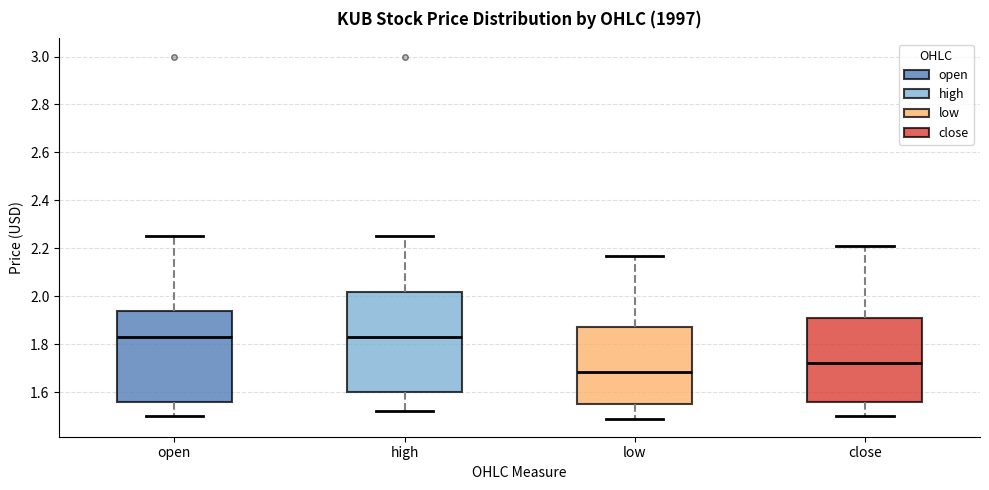

Reading left to right, read every box against the y-axis: the position of its median line, the range the box covers, and the ends of its whiskers. The values are not printed on the chart, so give them approximately, as read against the axis.

open: median 1.84, box 1.56 to 1.94, whiskers 1.50 to 2.26
high: median 1.84, box 1.60 to 2.02, whiskers 1.52 to 2.26
low: median 1.68, box 1.56 to 1.88, whiskers 1.50 to 2.18
close: median 1.72, box 1.56 to 1.92, whiskers 1.50 to 2.22